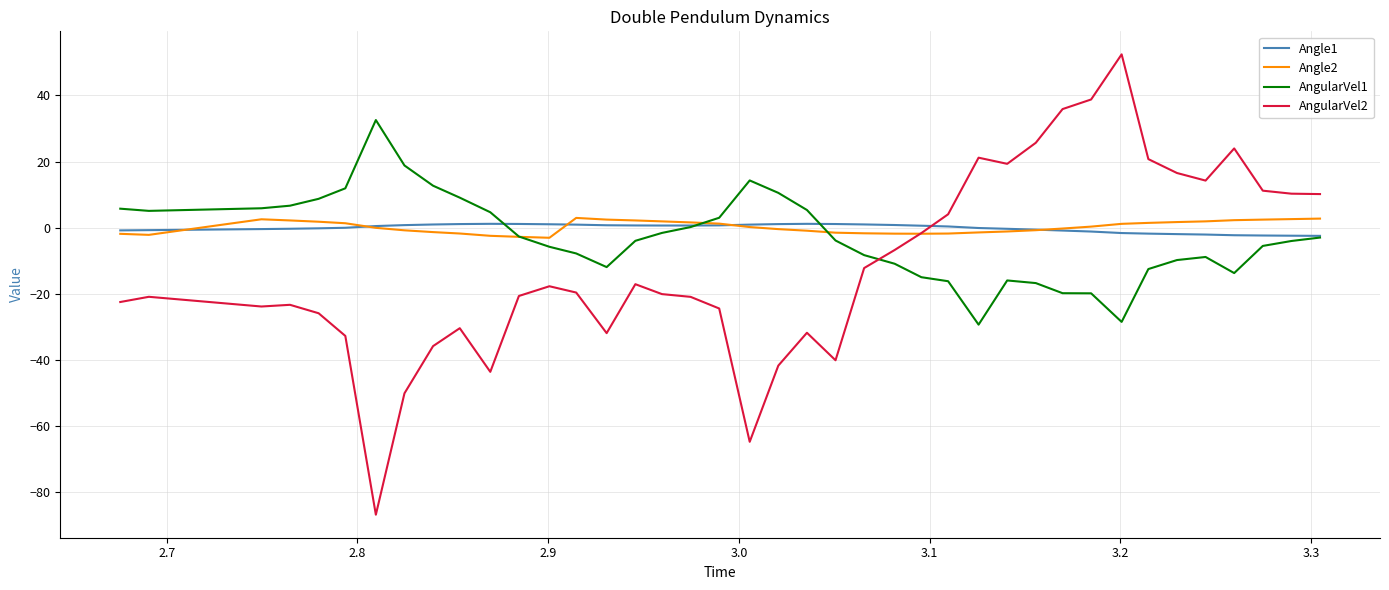

True or false: AngularVel2 and Angle1 cross at least once.

True